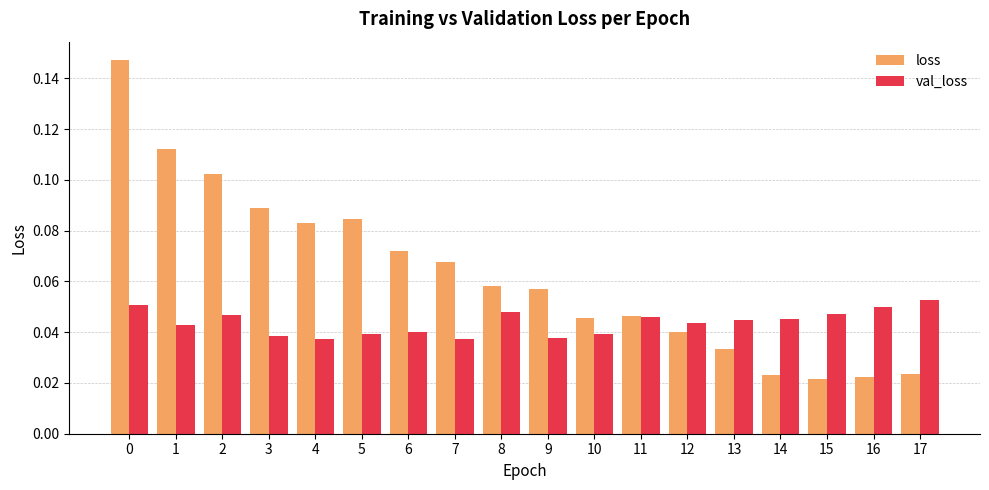

How many val_loss values are between 0 and 1?

18